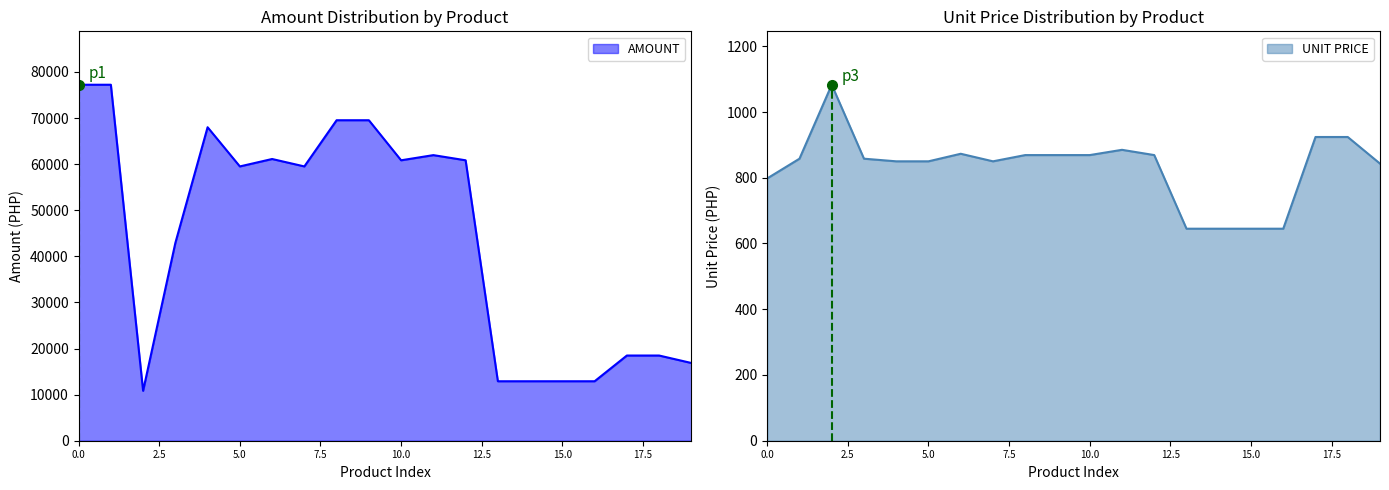

How many lines are shown in the chart?

2